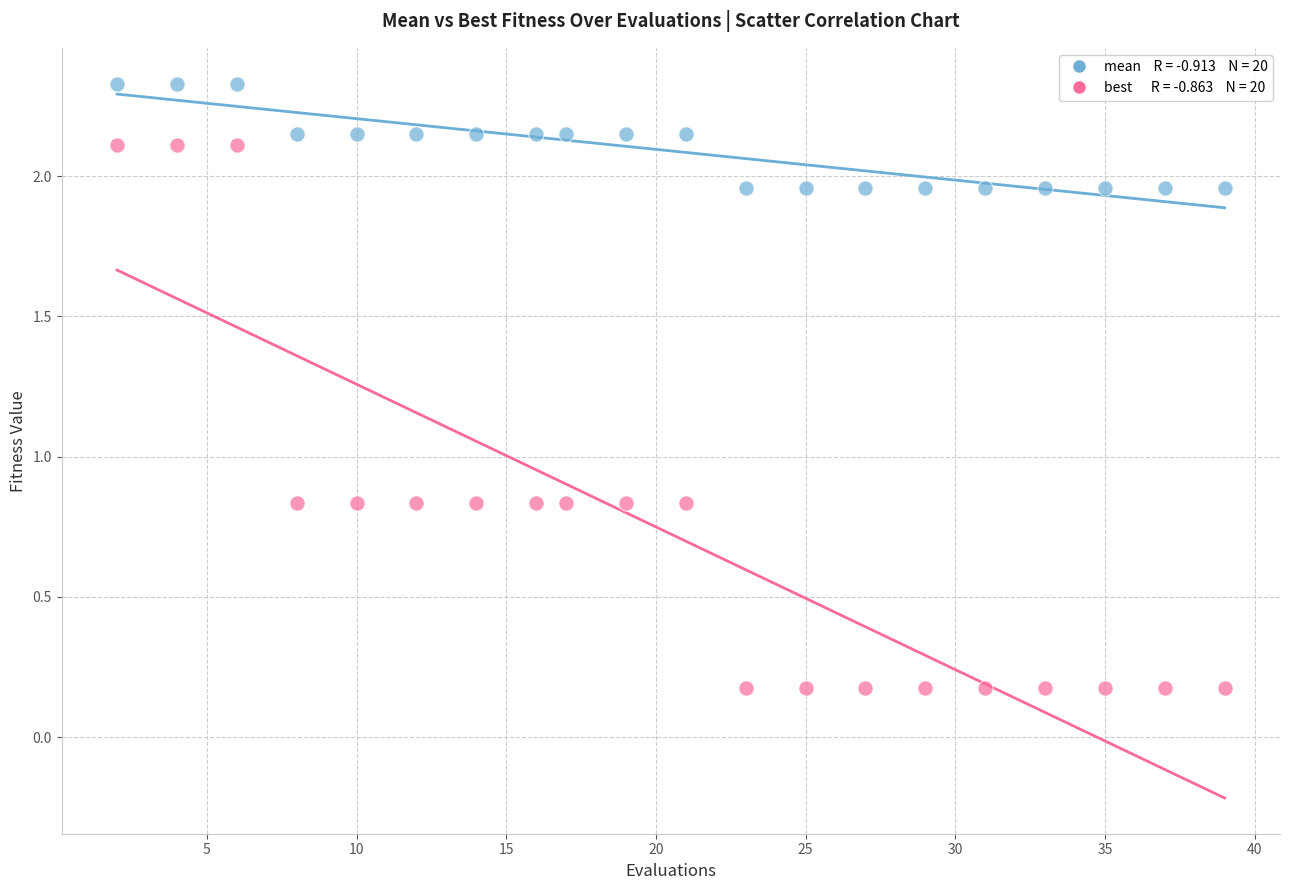

Across all data points, what is the range of X values (max minus min)?

37.0